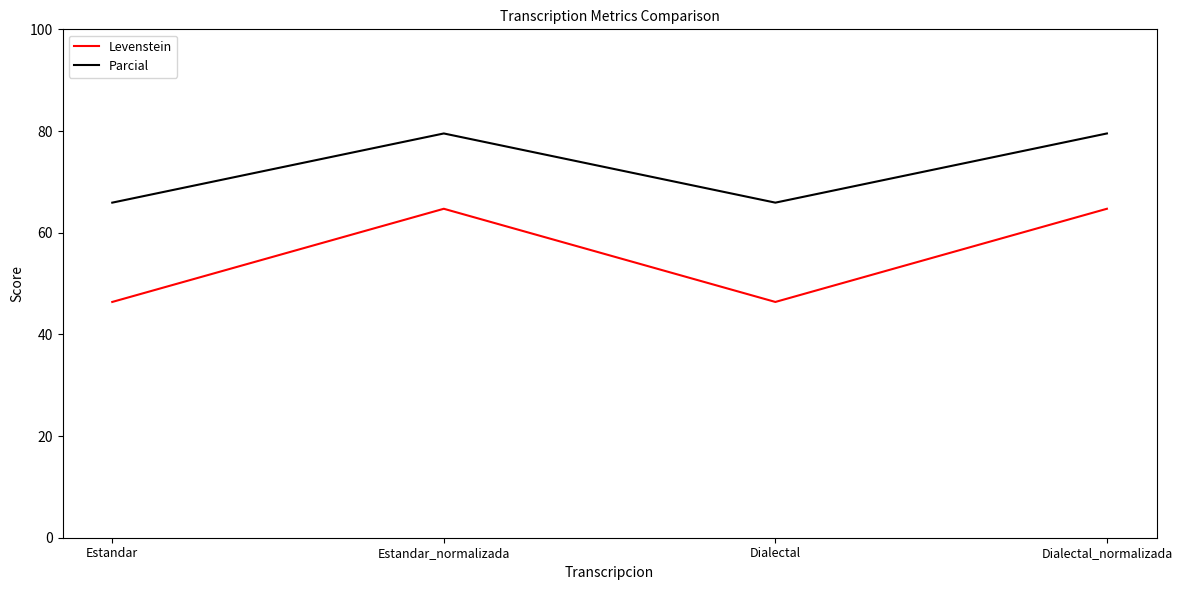

Reading right to left, extract all data points from this chart.

Levenstein: 64.7	46.4	64.7	46.4
Parcial: 79.5	65.9	79.5	65.9